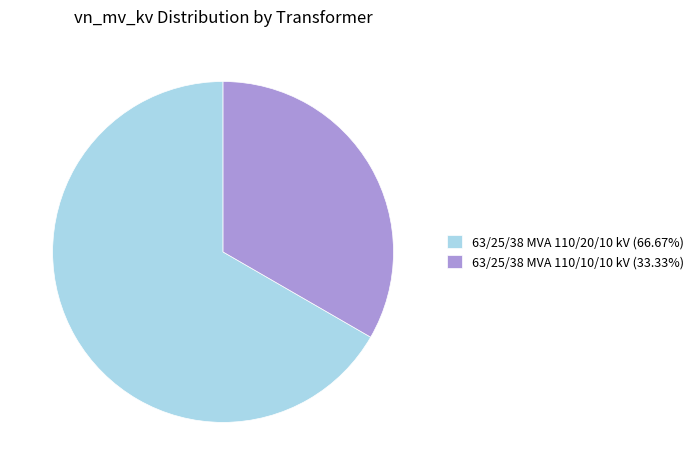

Is there any slice that represents more than half of the pie?

Yes